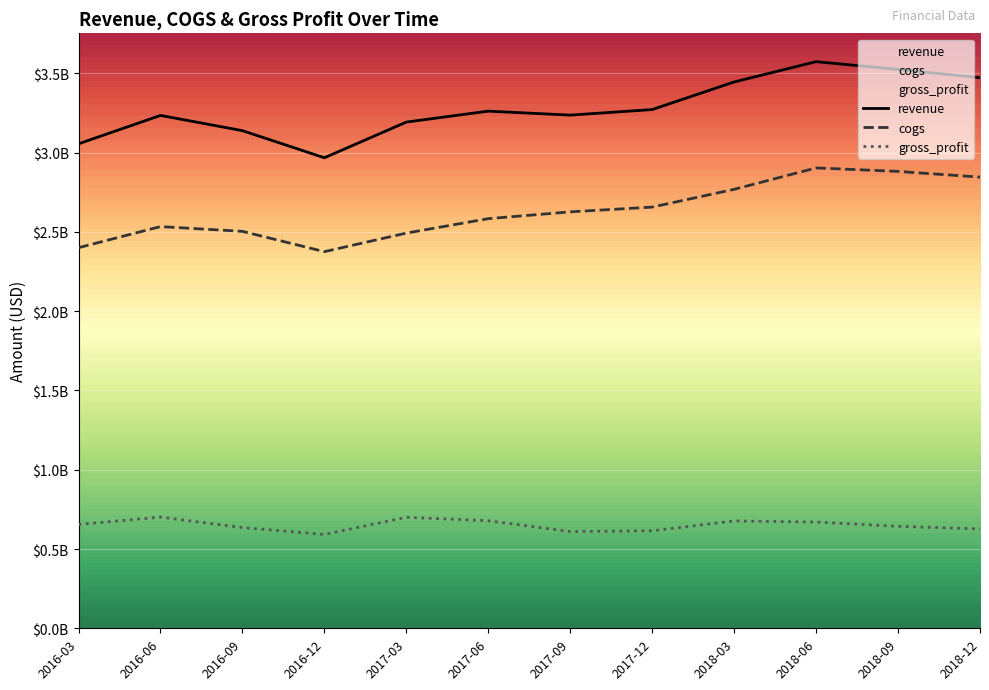

What is the label of the 1st point from the left?

2016-03